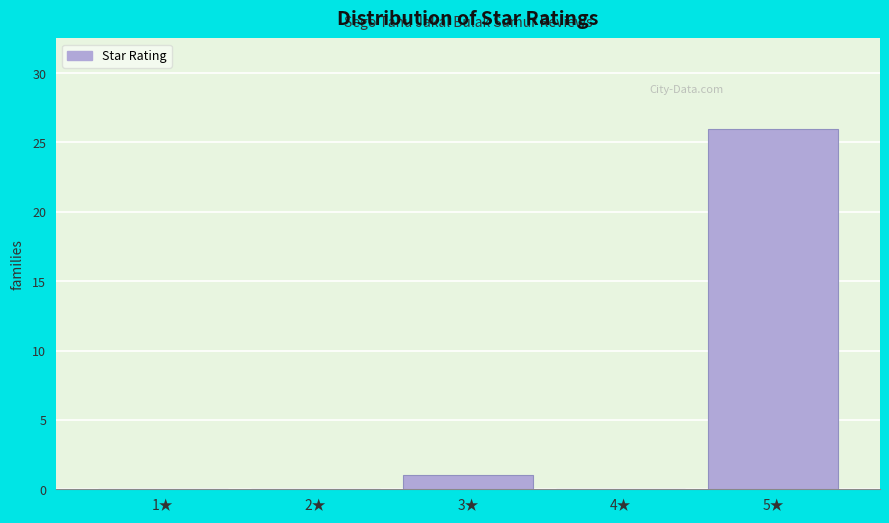

Reading left to right, extract all data points from this chart.

1★=0	2★=0	3★=1	4★=0	5★=26